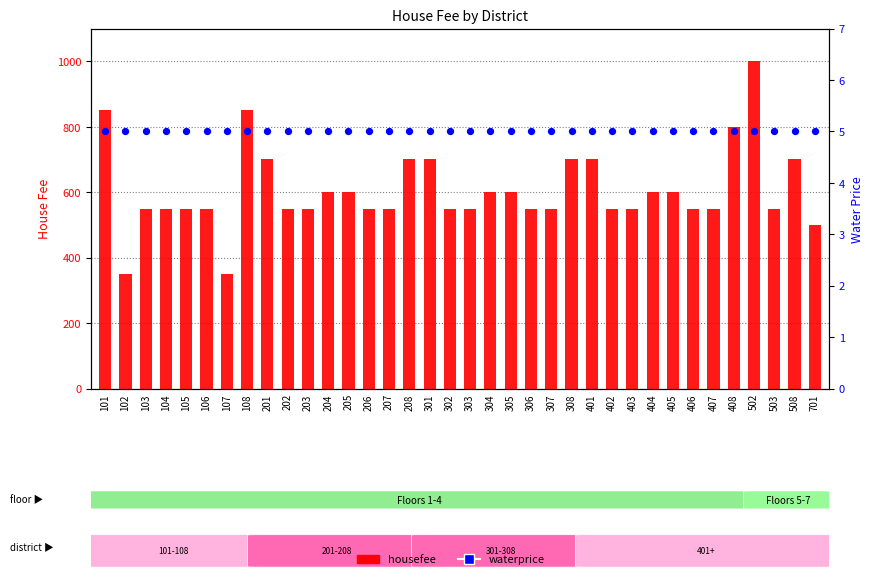

Which series has the largest total across all categories?

housefee